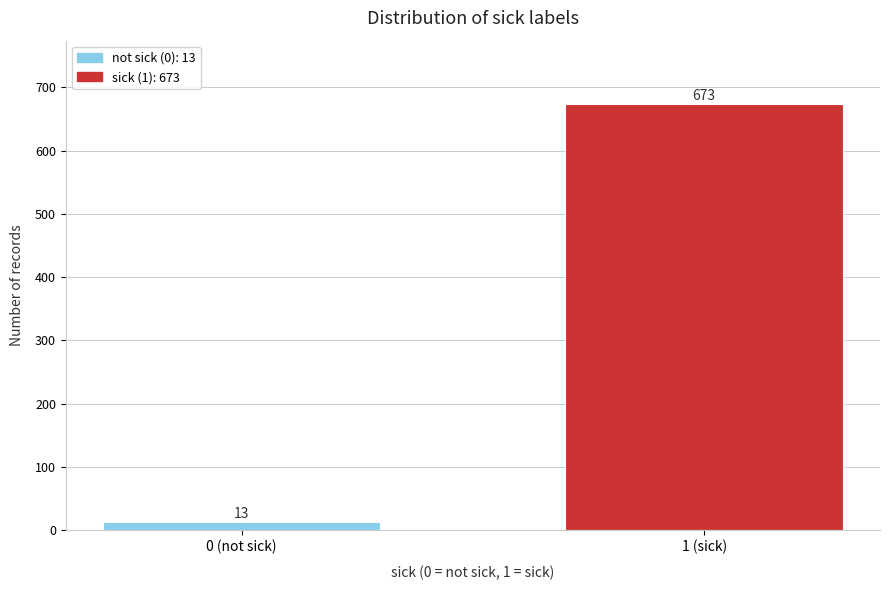

Reading left to right, transcribe all the data shown in this chart.

0 (not sick)=13	1 (sick)=673